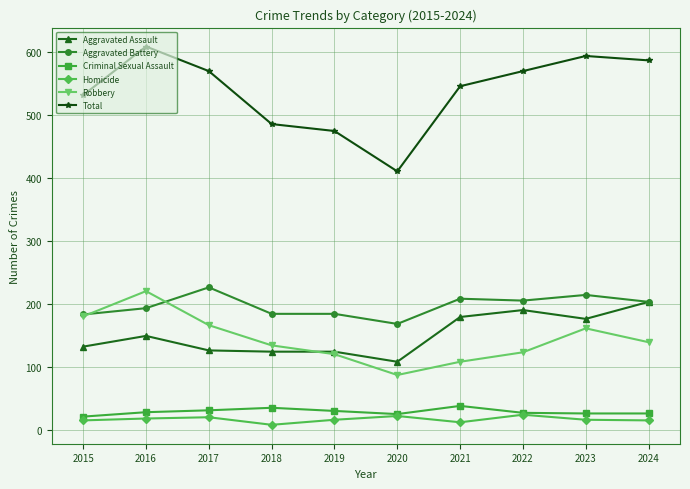

Count the number of categories in the chart.

10